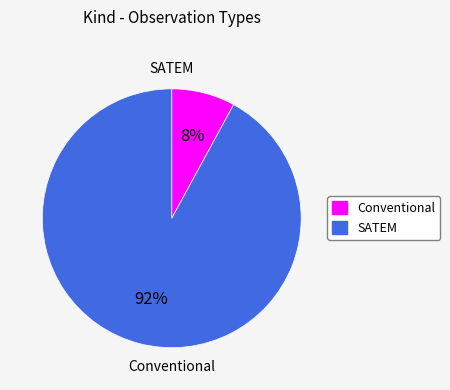

Which slice is the smallest?

Conventional